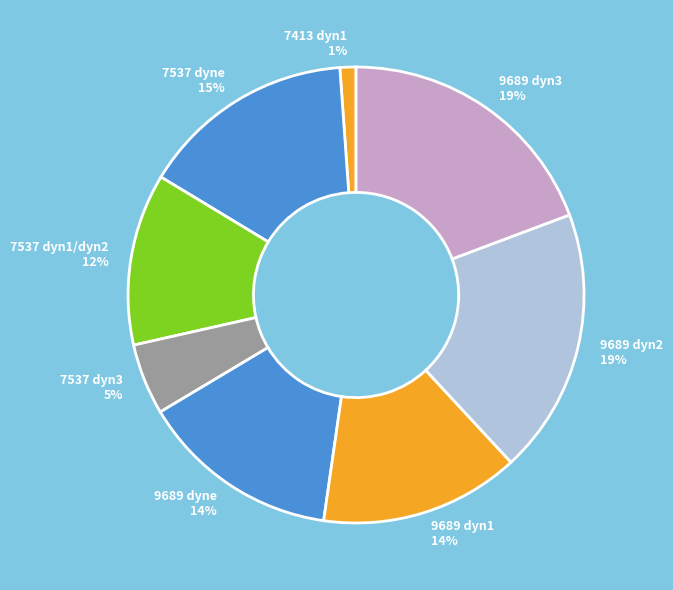

Does any single category account for the majority?

No